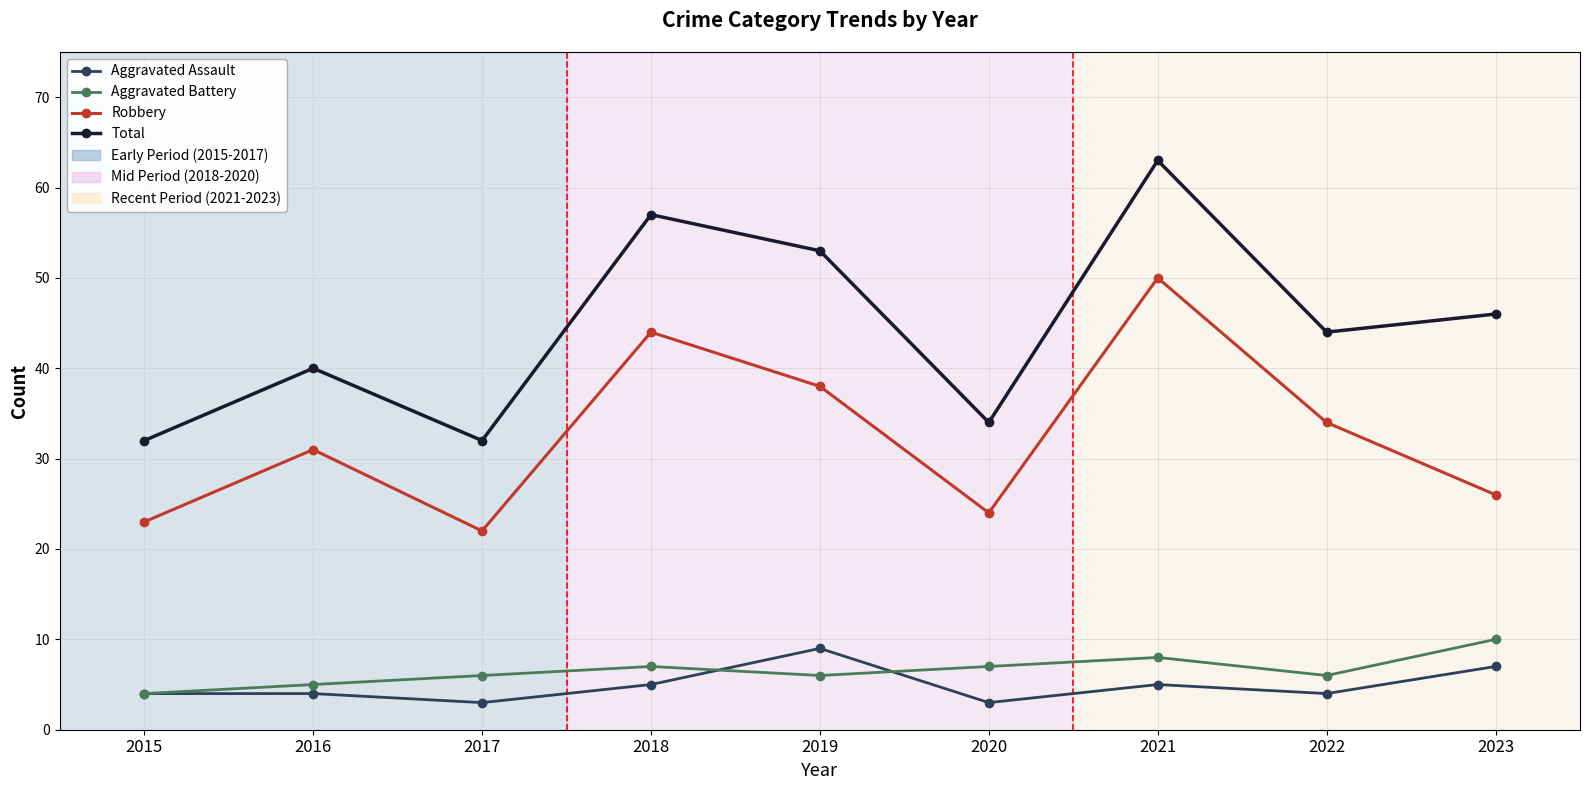

What is the value of the Aggravated Assault point at the 3rd from the left?

3